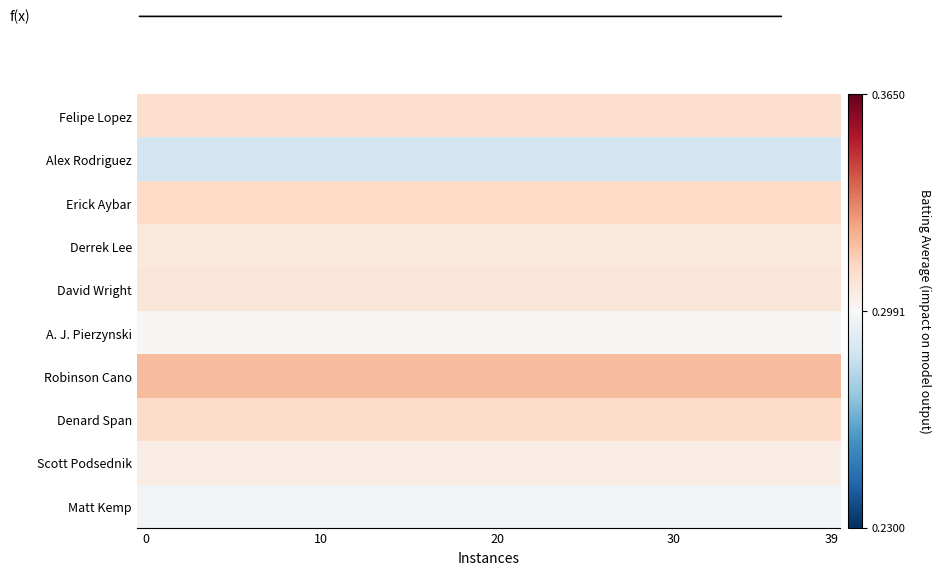

Count the number of categories in the chart.

40